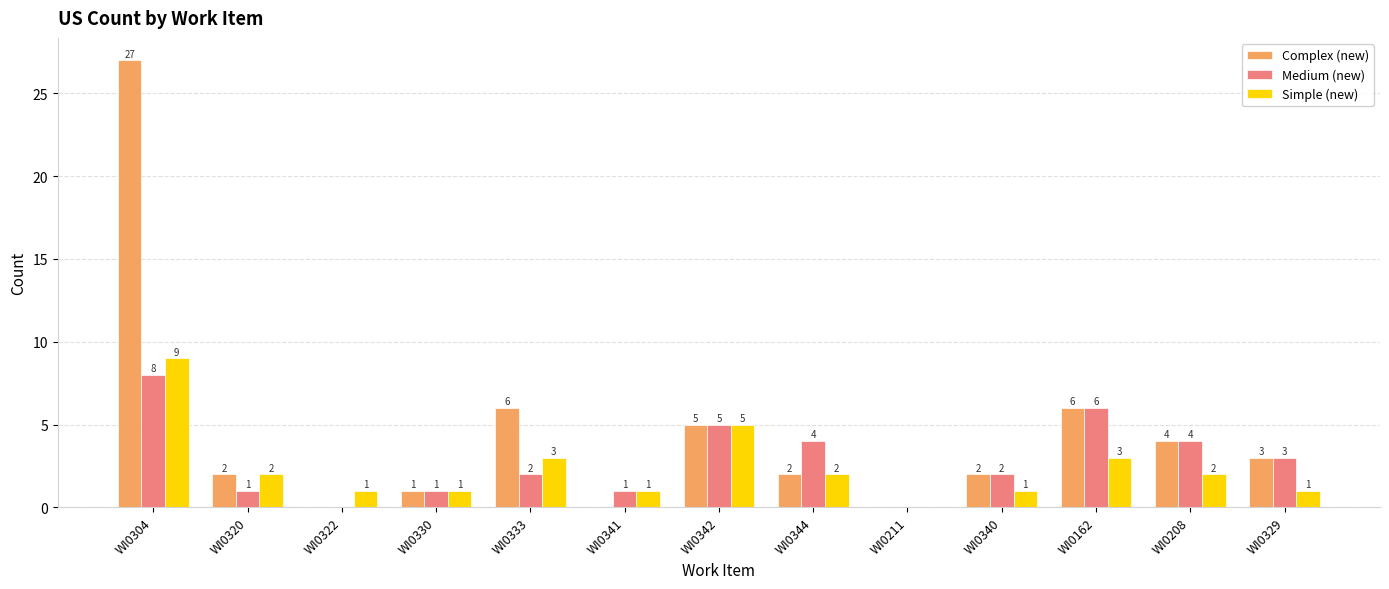

What is the maximum value shown in the chart?

27